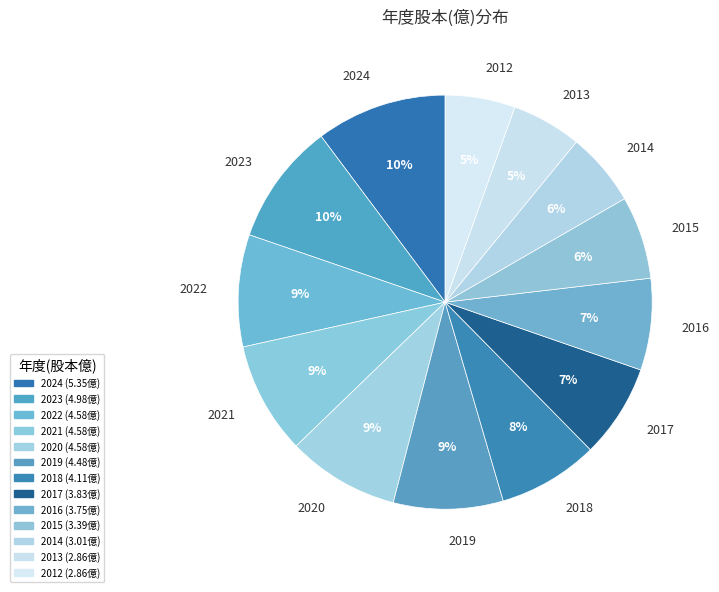

Between 2020 and 2018, which is larger?

2020